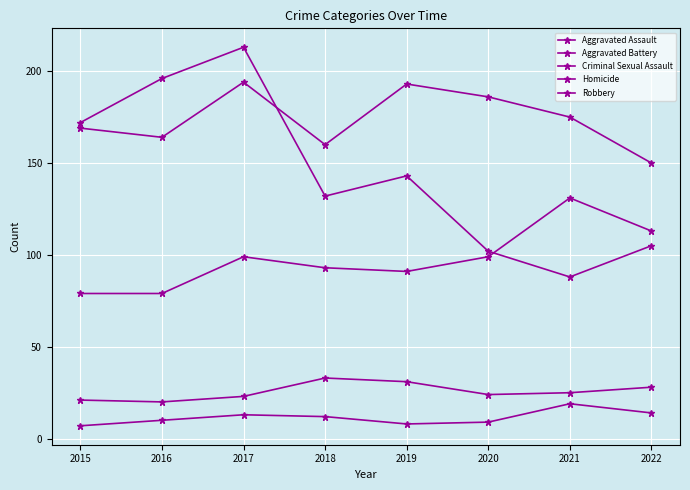

What is the total value across all series at 2016?

469